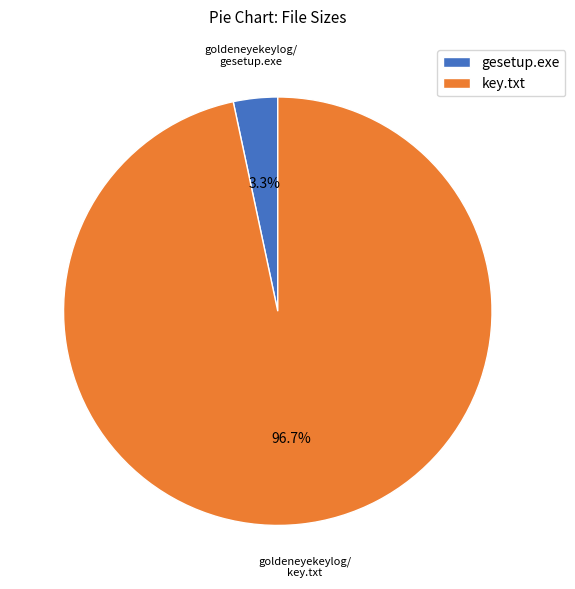

Count the number of slices in the pie.

2